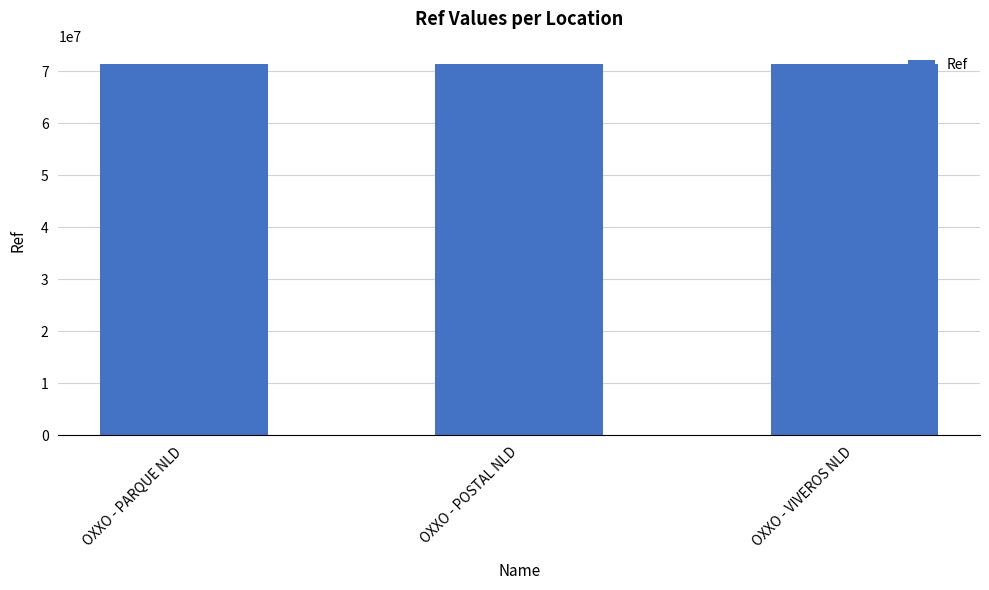

What is the value of the 1st bar from the left?

71334792